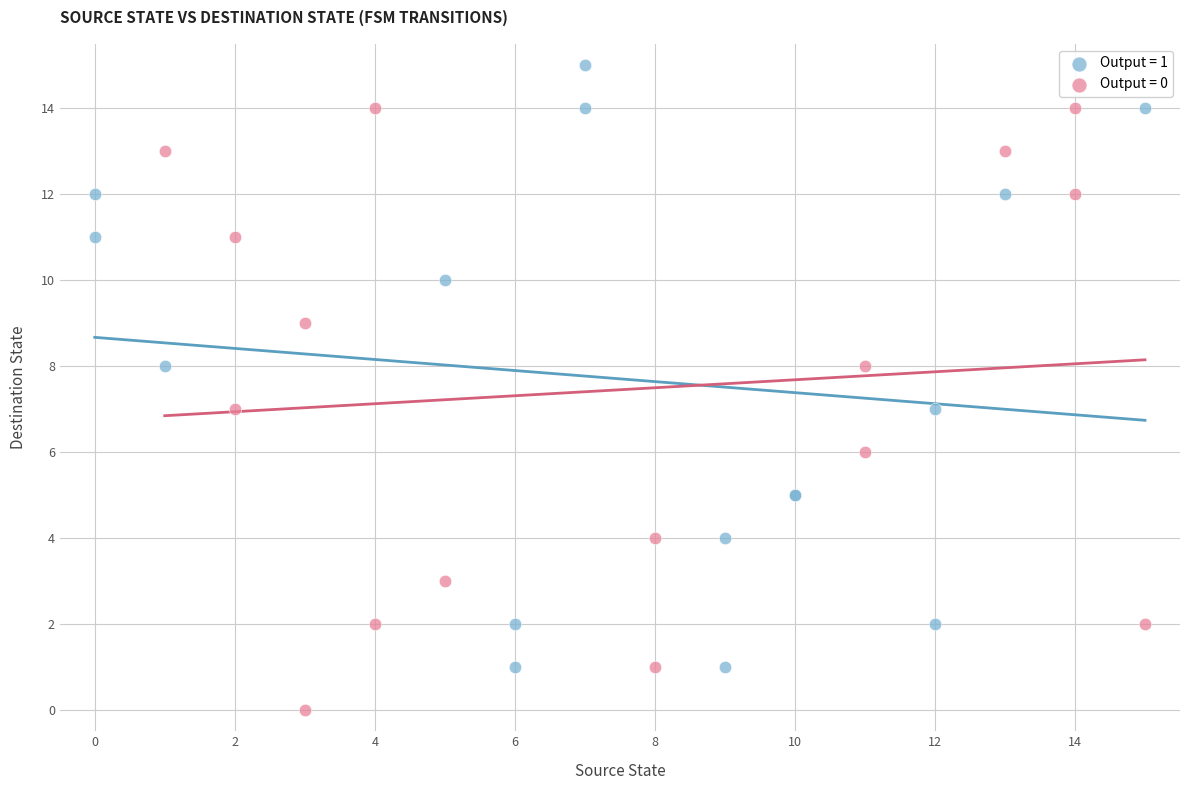

Which series reaches the minimum Y coordinate?

Output = 0